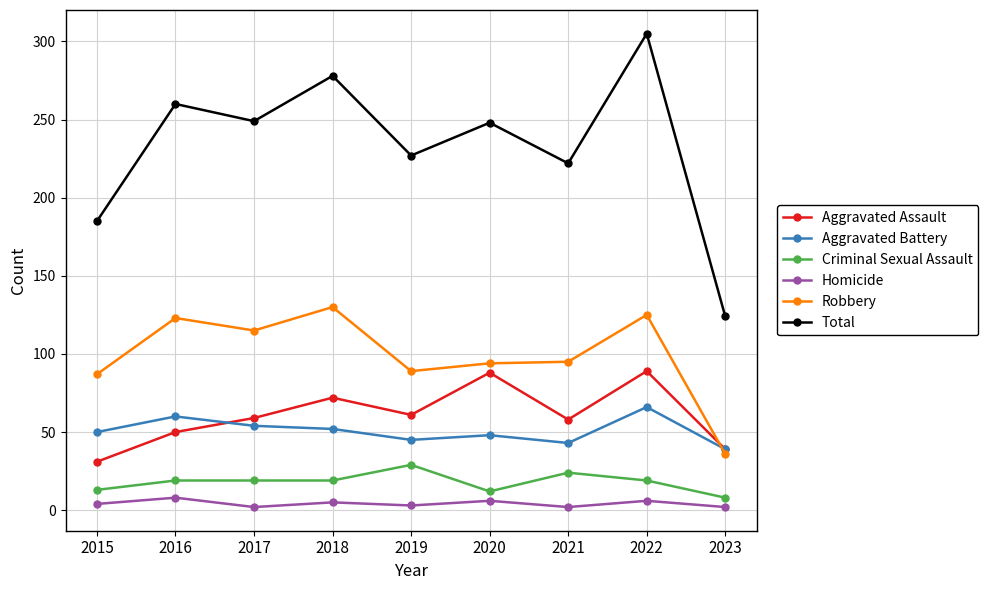

How many interior local valleys does the Aggravated Assault series have?

2